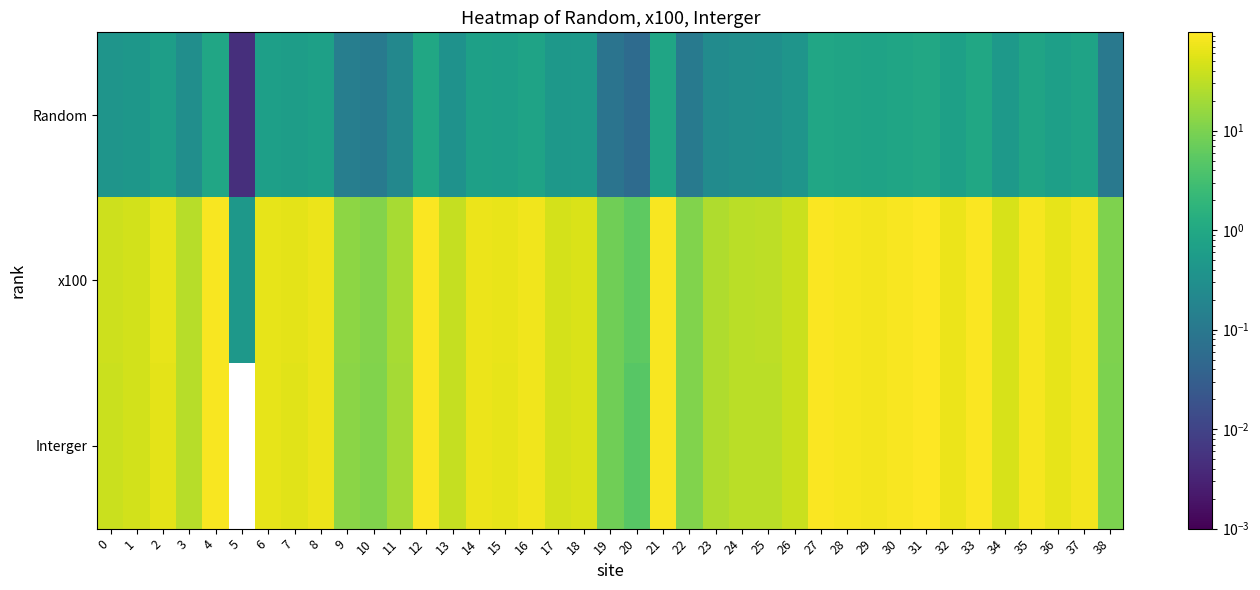

Count the number of data series in this chart.

3